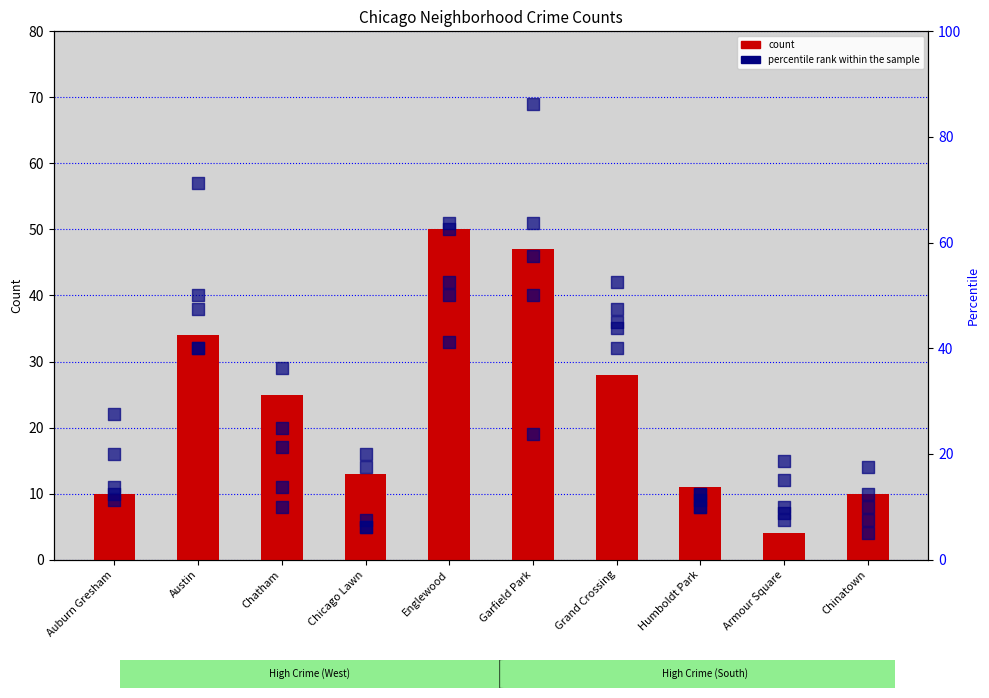

Which series reaches the maximum Y coordinate?

percentile rank (2018)